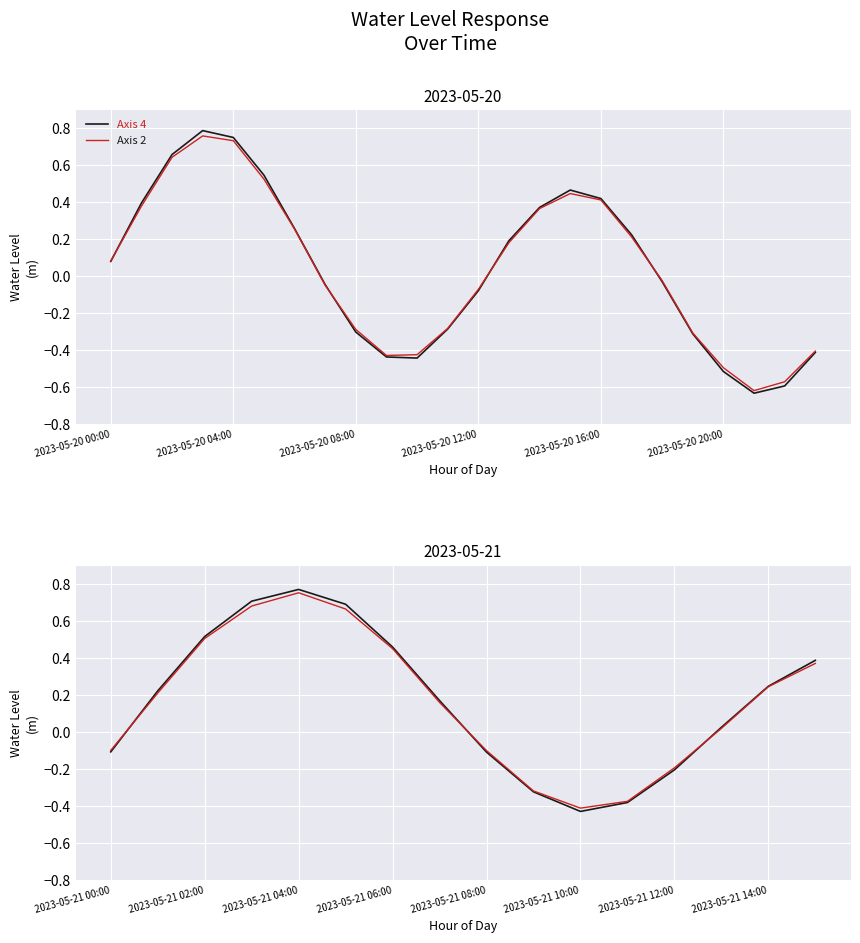

Where is Axis 2 nearest to the value 0?

13